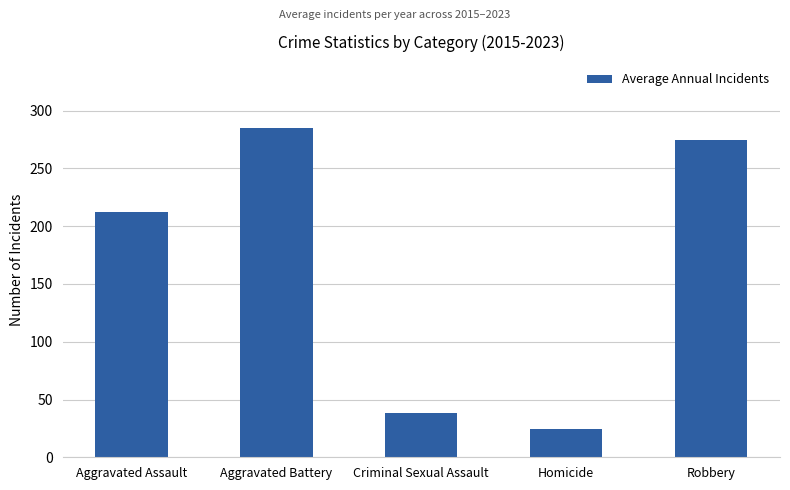

Reading right to left, list all the values displayed in this chart.

Robbery=274.3	Homicide=24.9	Criminal Sexual Assault=38.6	Aggravated Battery=285.0	Aggravated Assault=212.2